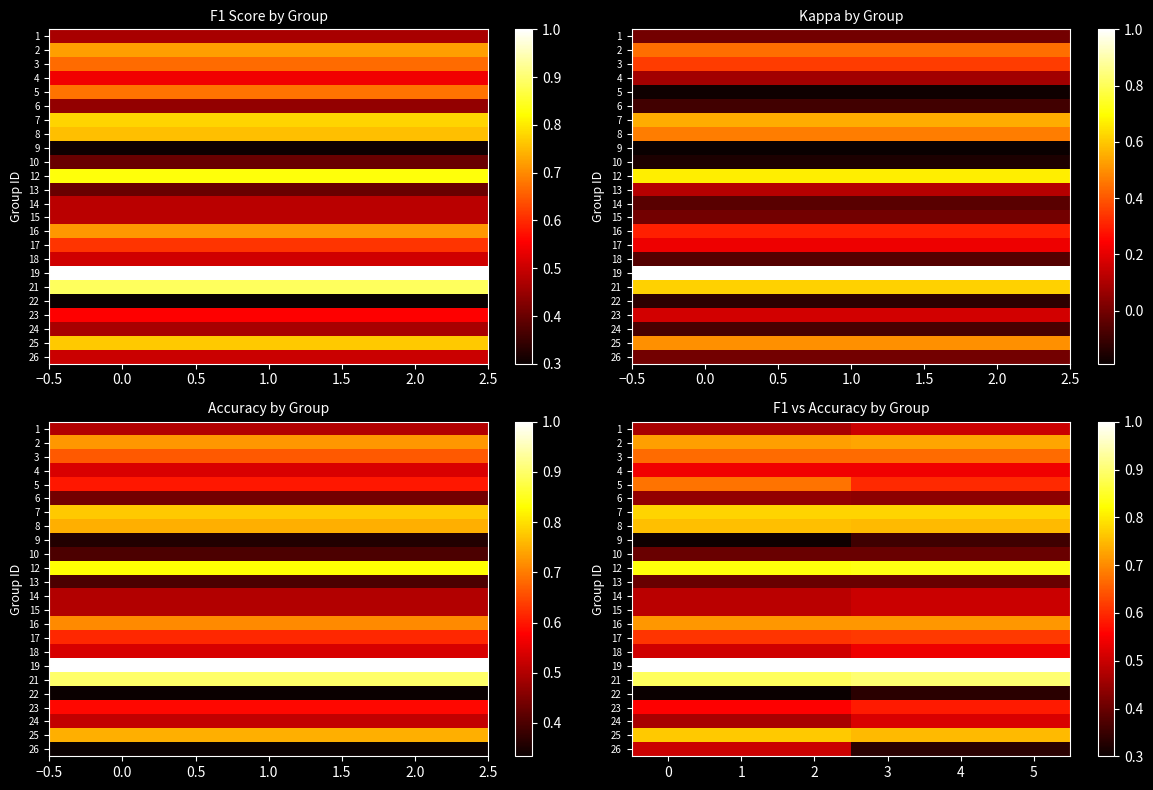

Is it true that 19 equals 0.4 at 4?

False